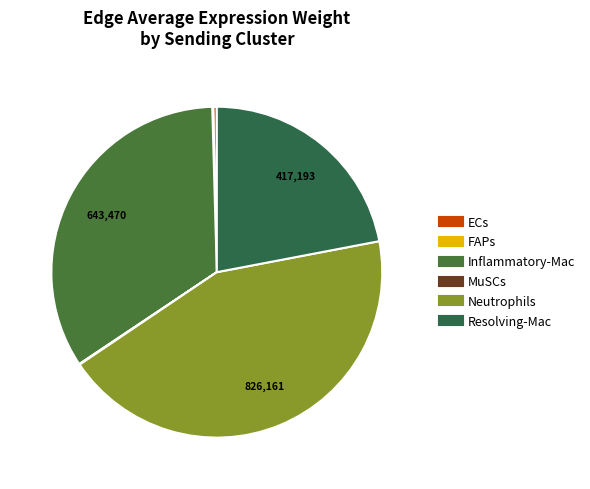

Approximately how many times larger is the value at Resolving-Mac compared to Inflammatory-Mac?

0.6